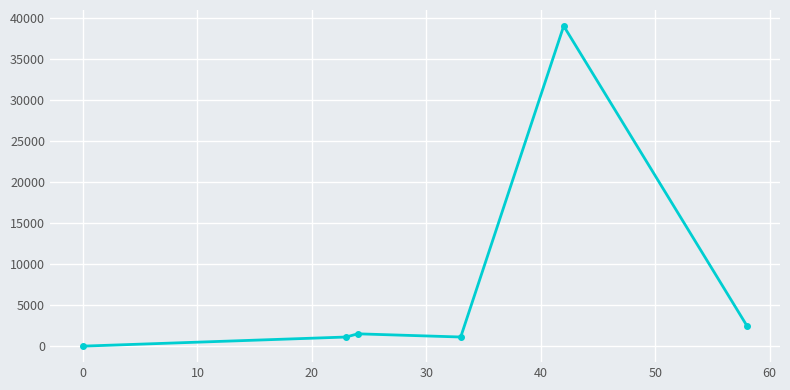

How many interior local valleys (lower than both neighbors) does the data have?

1